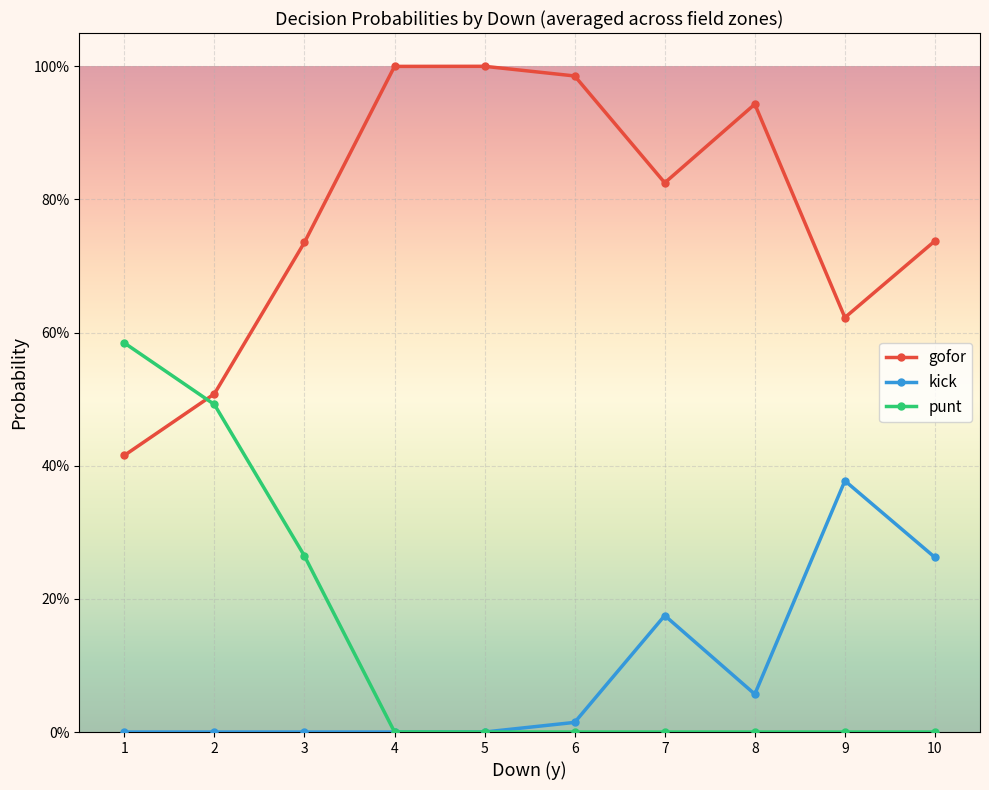

Is it true that punt equals 0.3 at 6?

False